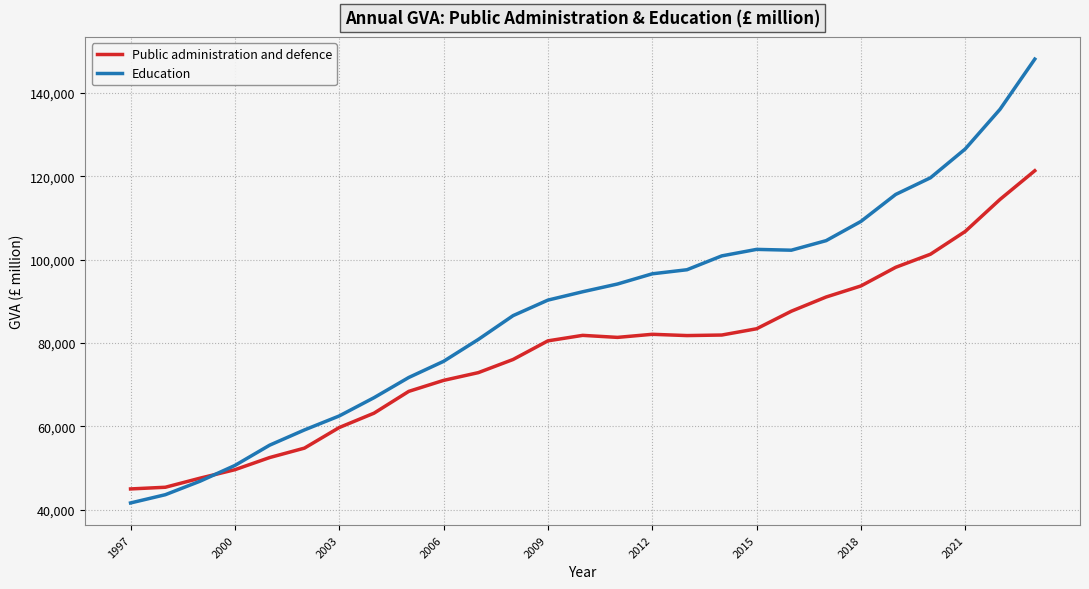

How many times do Public administration and defence and Education cross each other?

1